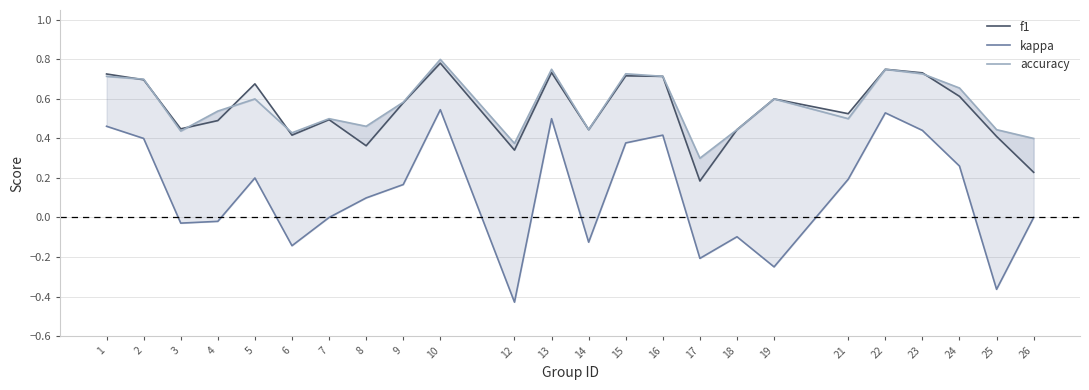

What is the difference between the highest and lowest values at 16?

0.3